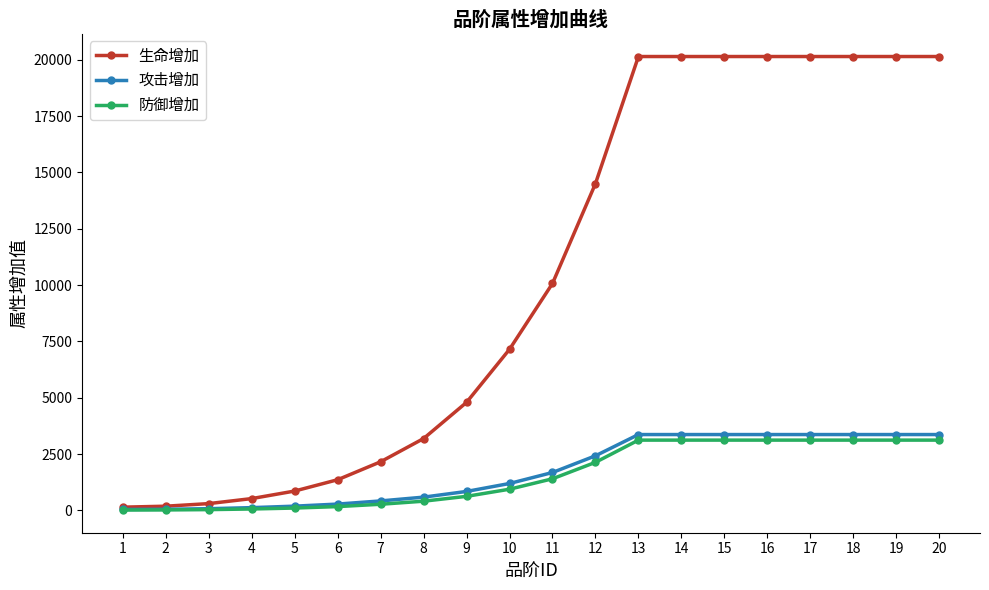

How many data points in 攻击增加 are less than 1683?

10